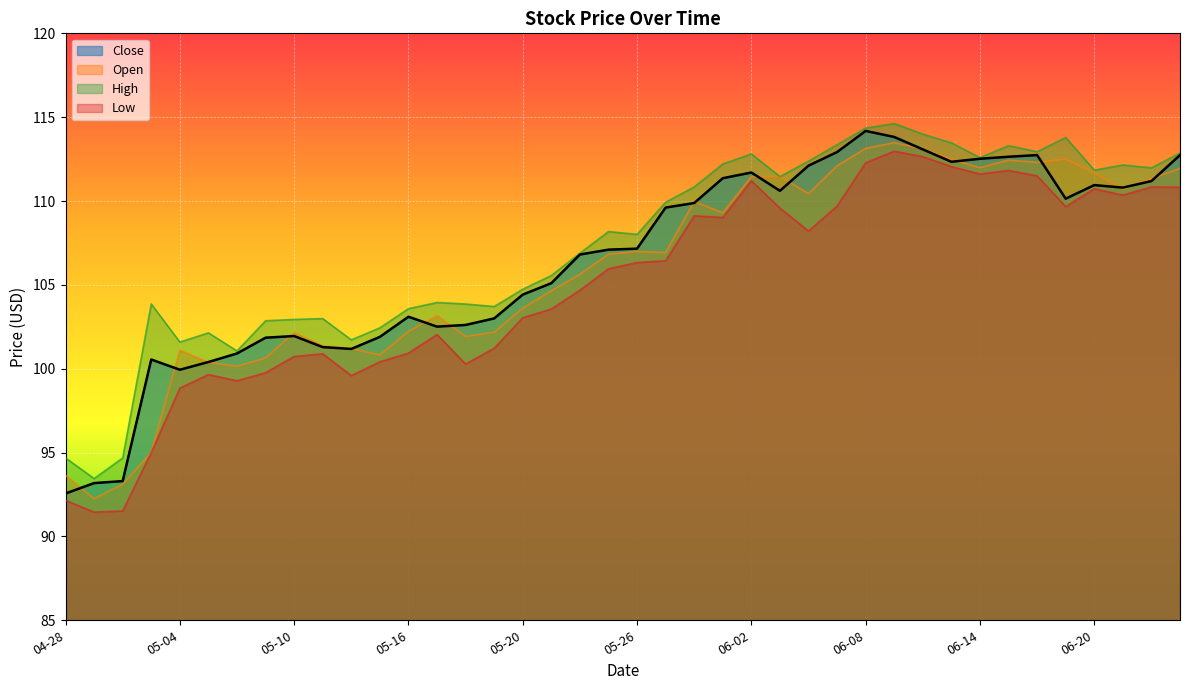

Is it true that Low equals 95.0 at 2016-05-03?

True